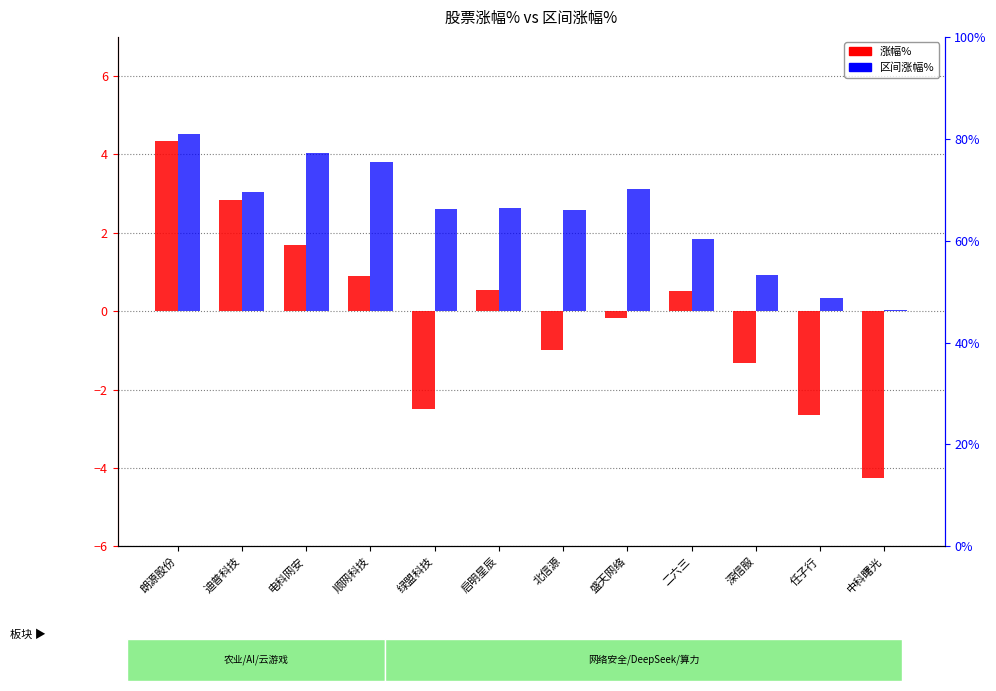

Which series has the largest range (max minus min)?

涨幅%